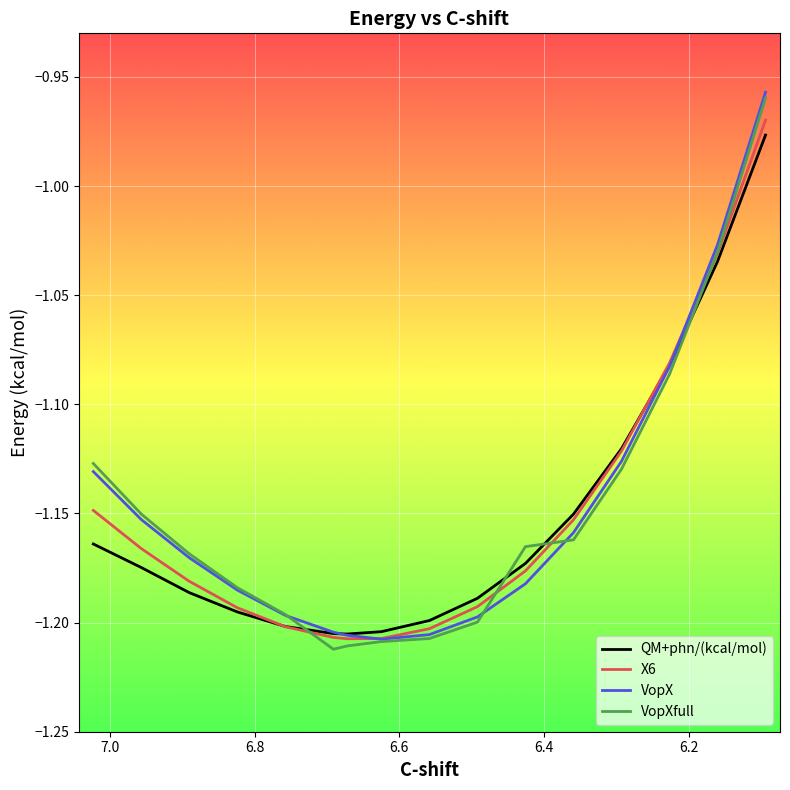

List the series in order of their peak value, lowest first.

QM+phn/(kcal/mol), X6, VopXfull, VopX